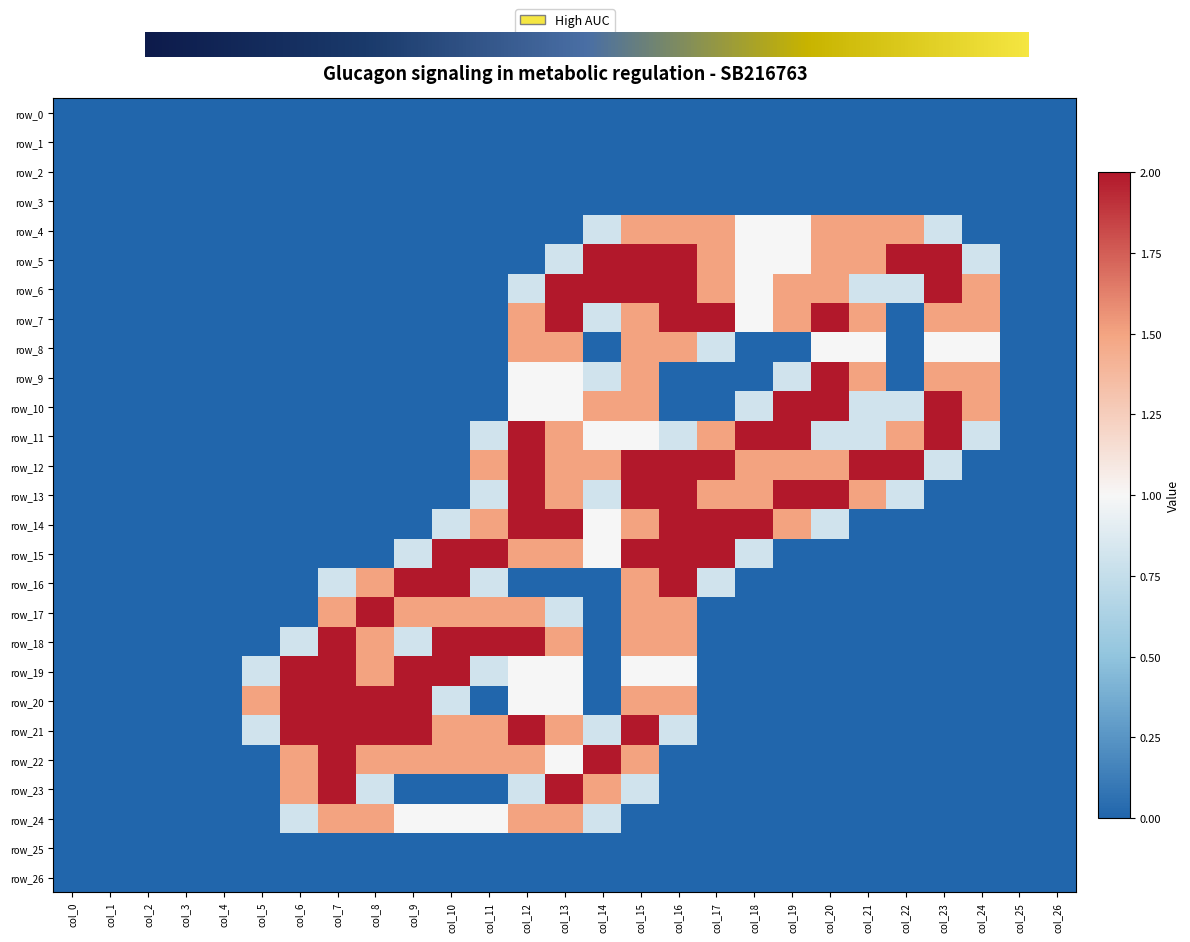

The row_19 series shows 0.5 at col_11. True or false?

False